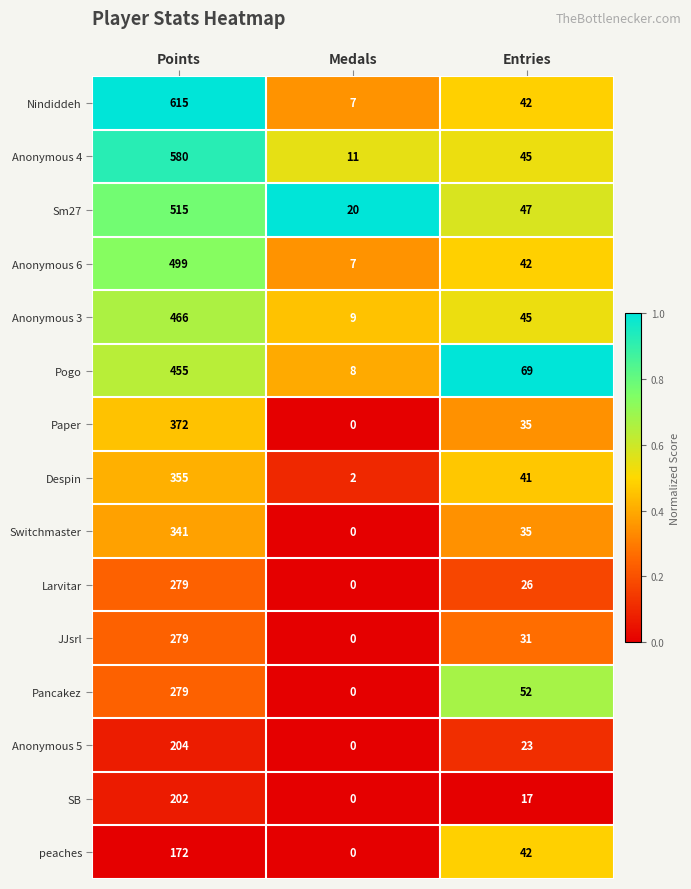

Where does the JJsrl series first go above 31?

Points